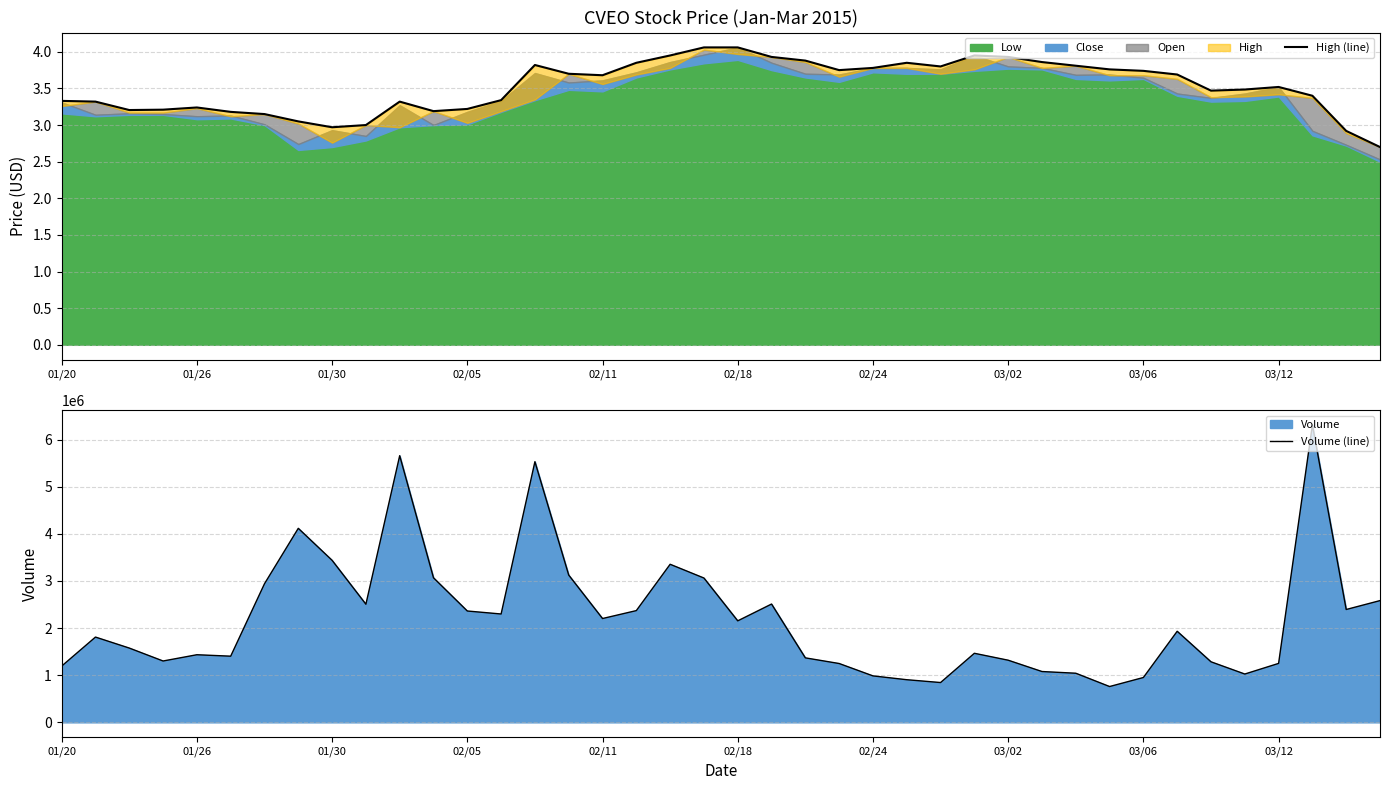

What is the lowest value of the Volume (line) series?

759970